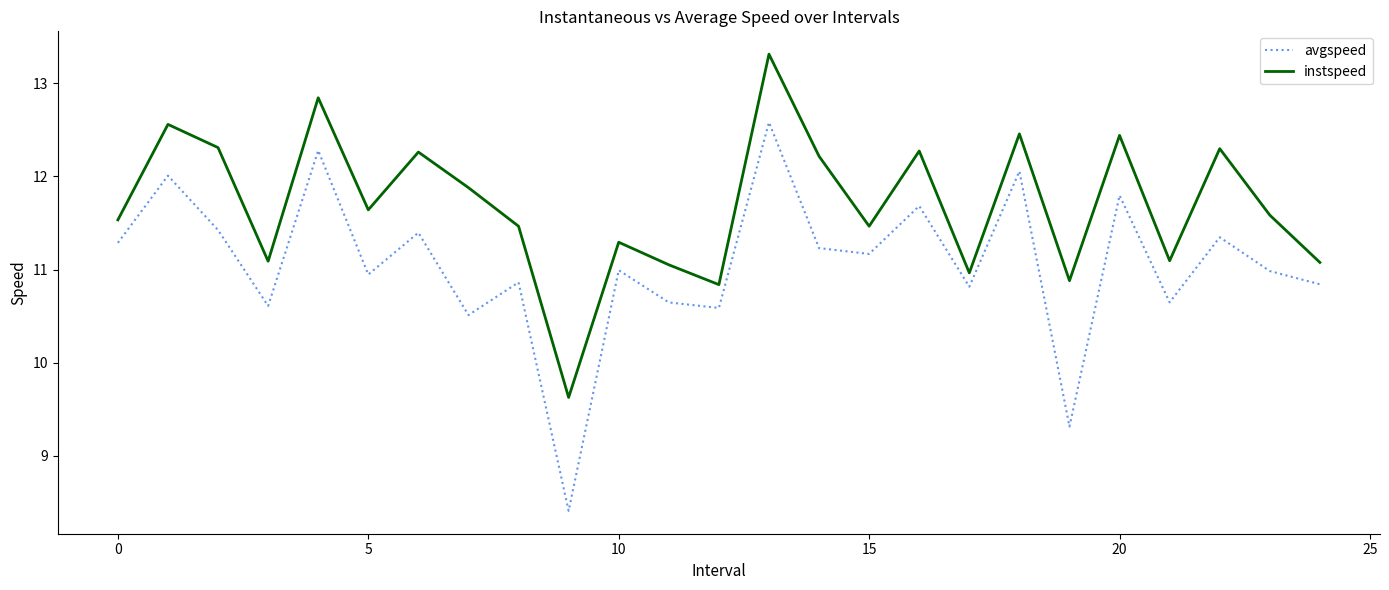

What is the difference between the maximum and minimum values in the avgspeed series?

4.2